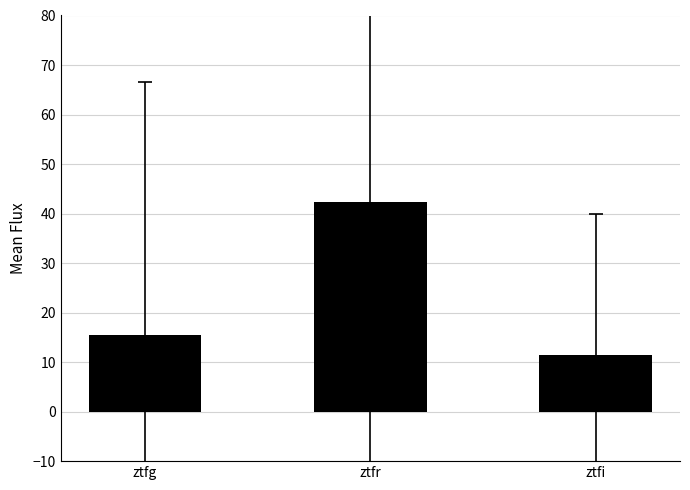

How many bars are there in total?

3